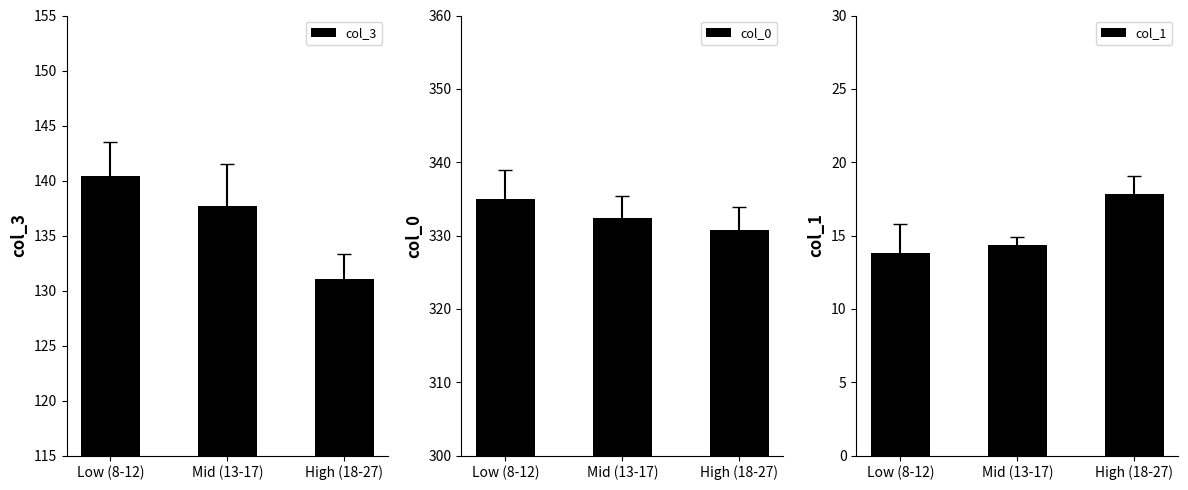

Reading right to left, extract all data points from this chart.

col_3: 131.1	137.7	140.4
col_0: 330.7	332.3	335.0
col_1: 17.8	14.3	13.8